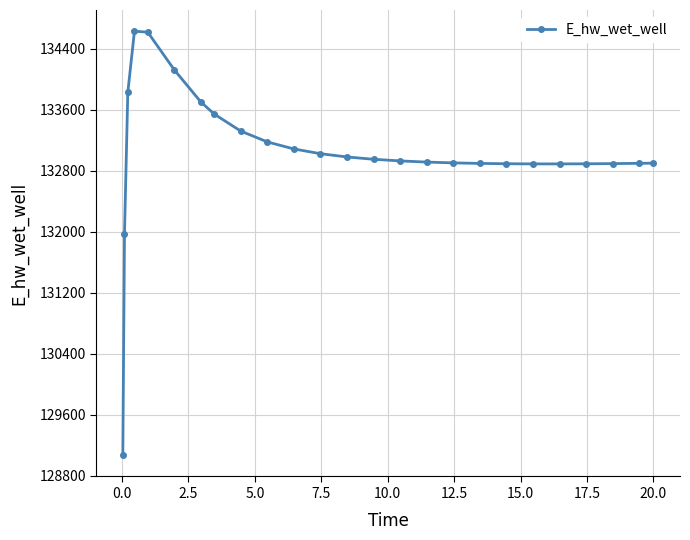

What is the difference between the second highest and minimum values?

5545.7